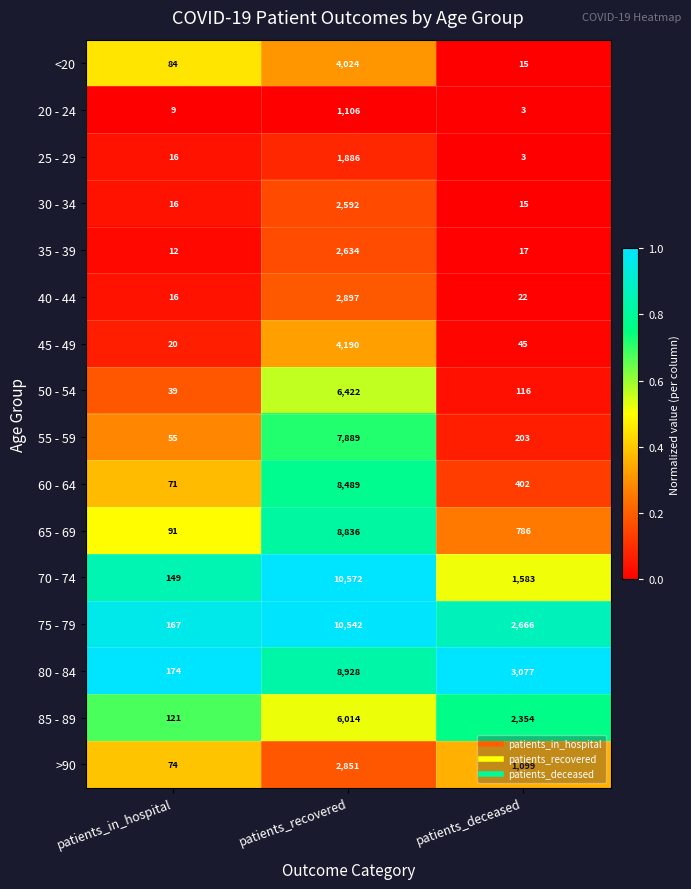

True or false: 80 - 84 has a value of 5777 at patients_recovered.

False